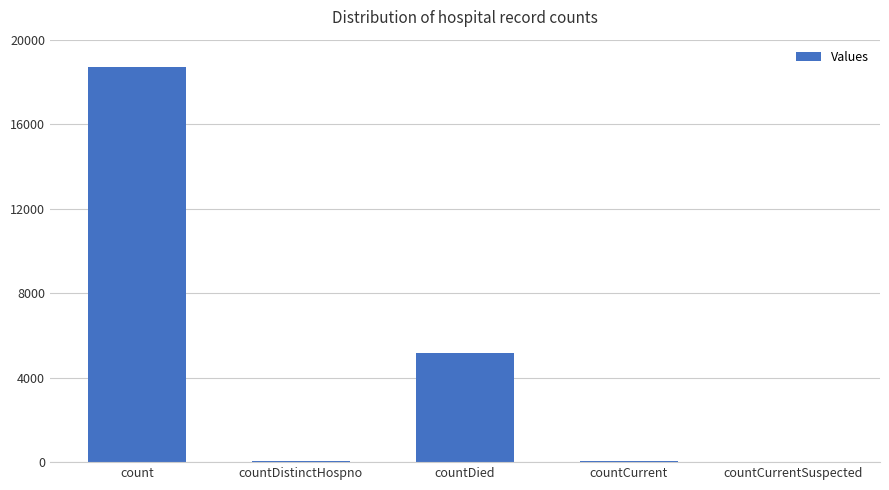

The value at count is 18714. True or false?

True